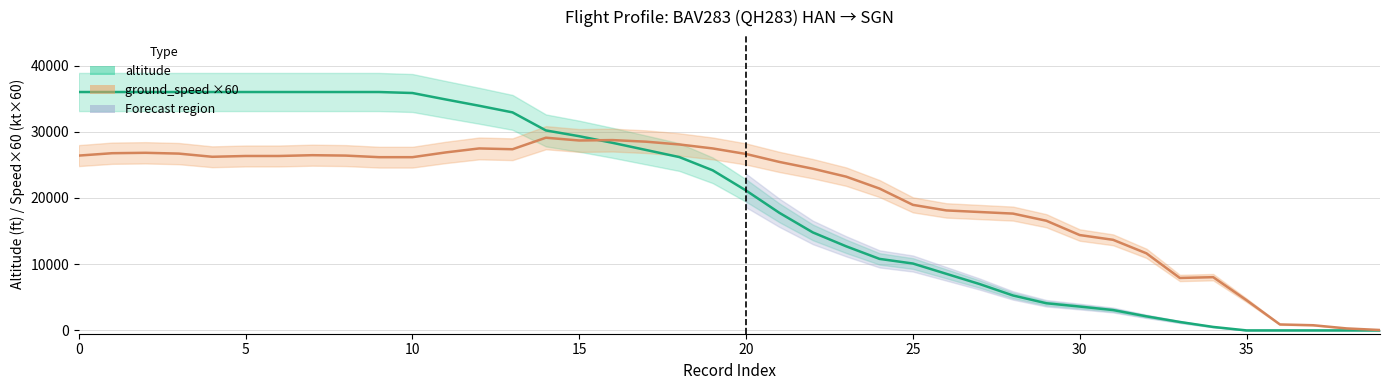

Is it true that altitude equals 7829 at 10?

False